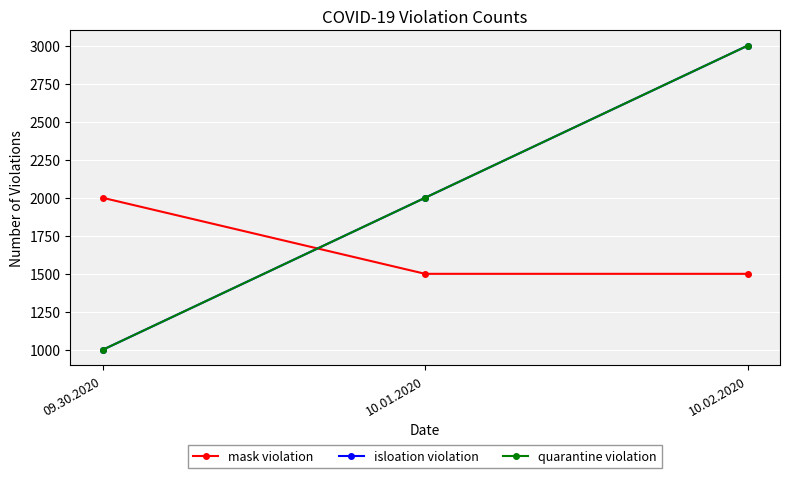

Does the chart display data point markers on the line(s)?

Yes